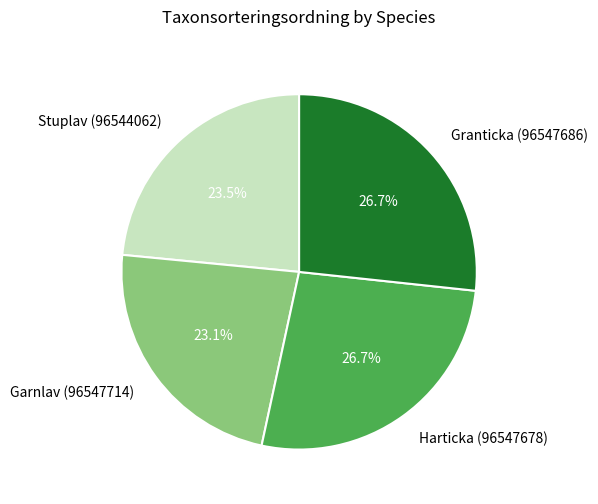

To the nearest percent, what is the difference between the Garnlav (96547714) and Harticka (96547678) slice percentages?

4%